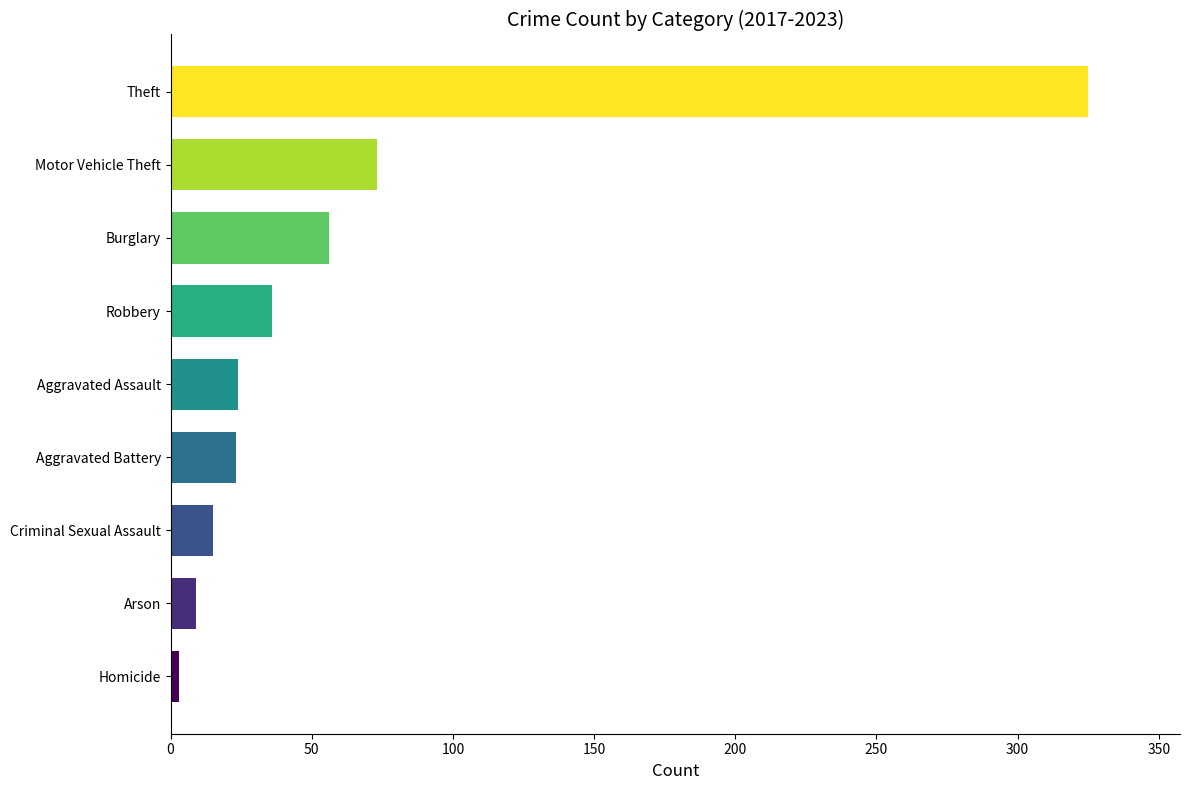

Are the bars horizontal?

Yes